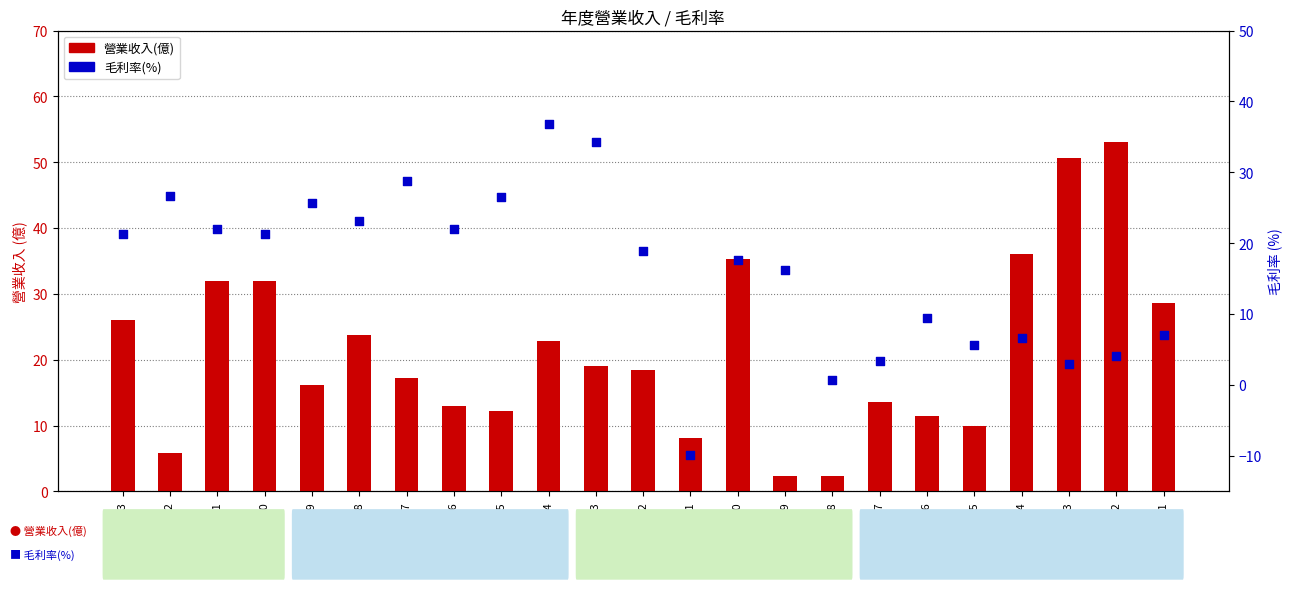

Which series has the largest Y range (max minus min)?

營業收入(億)